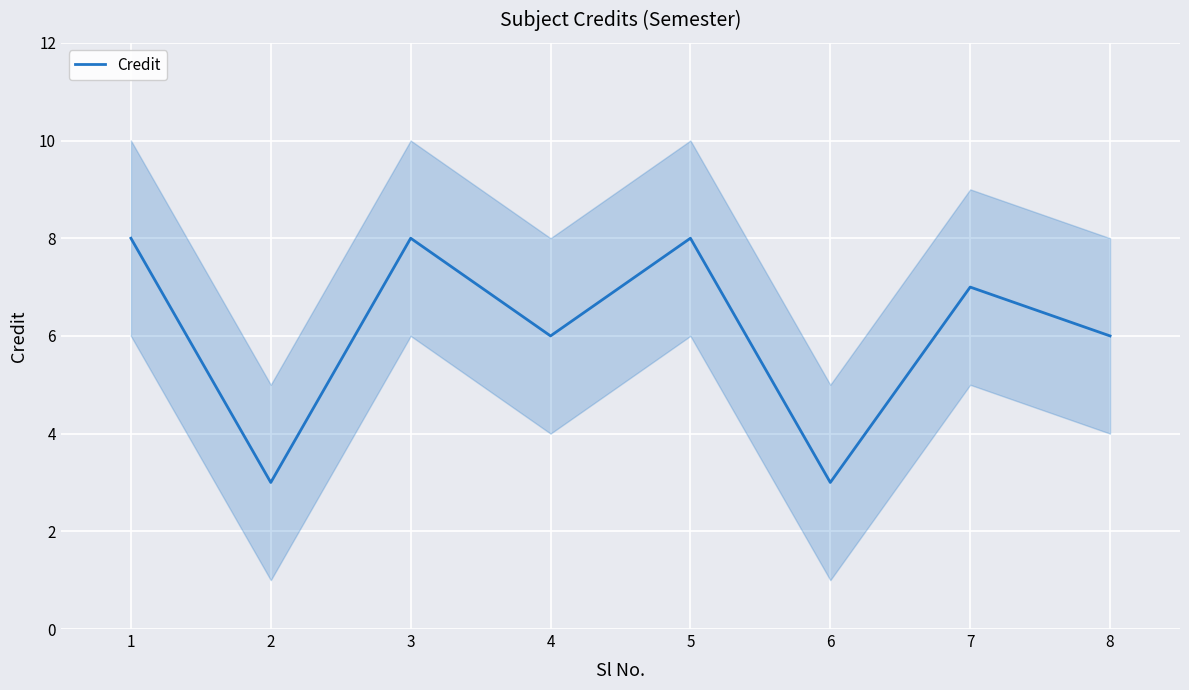

Count the values in the range 6 to 8.

6